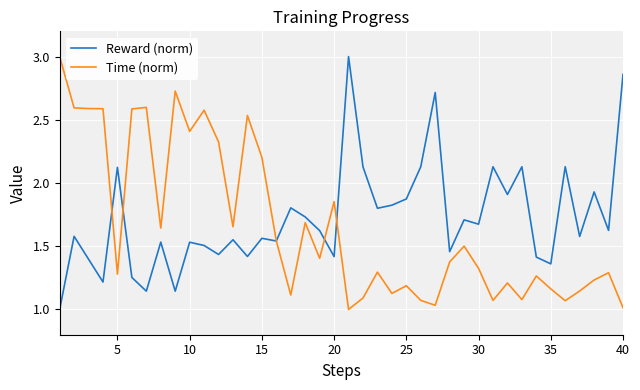

What is the maximum value shown in the chart?

3.0